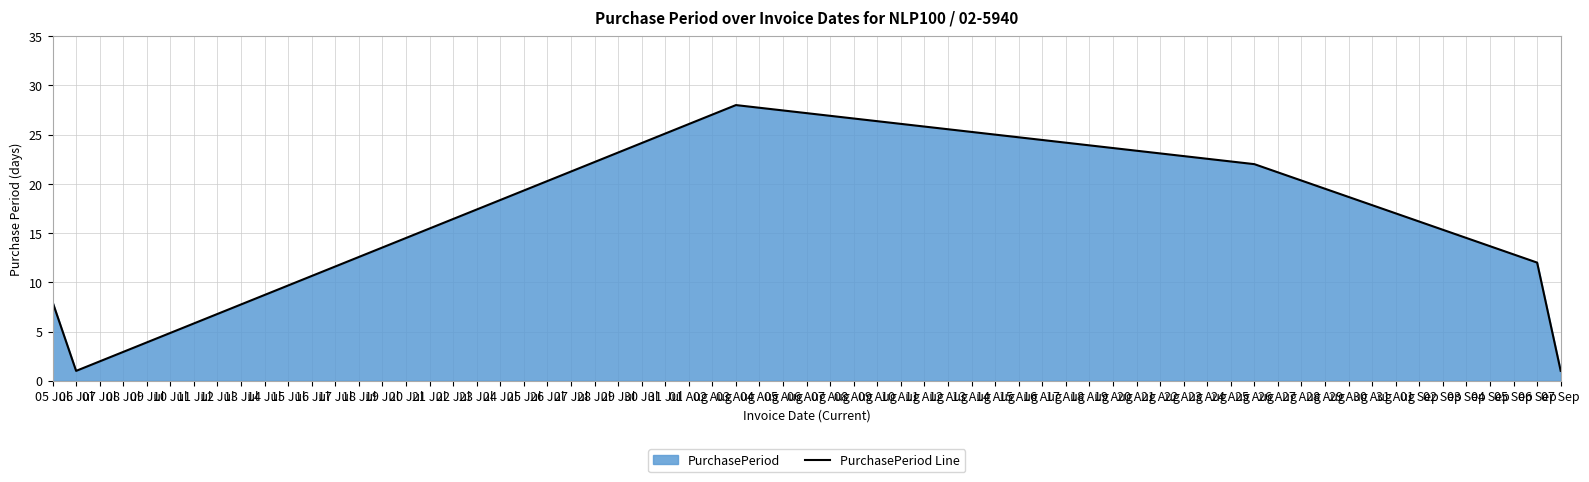

What position from the right is 06 Jul?

5